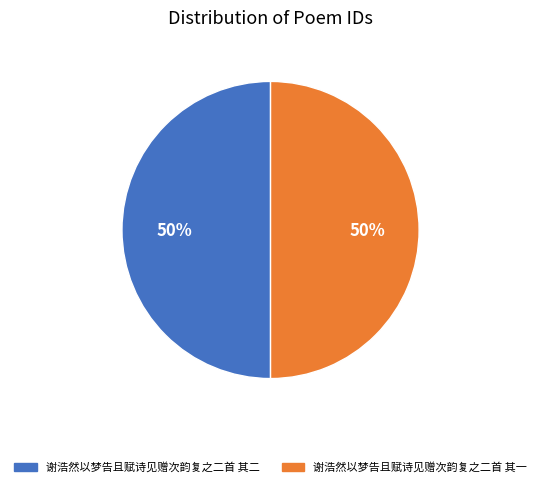

How many slices are in this pie chart?

2